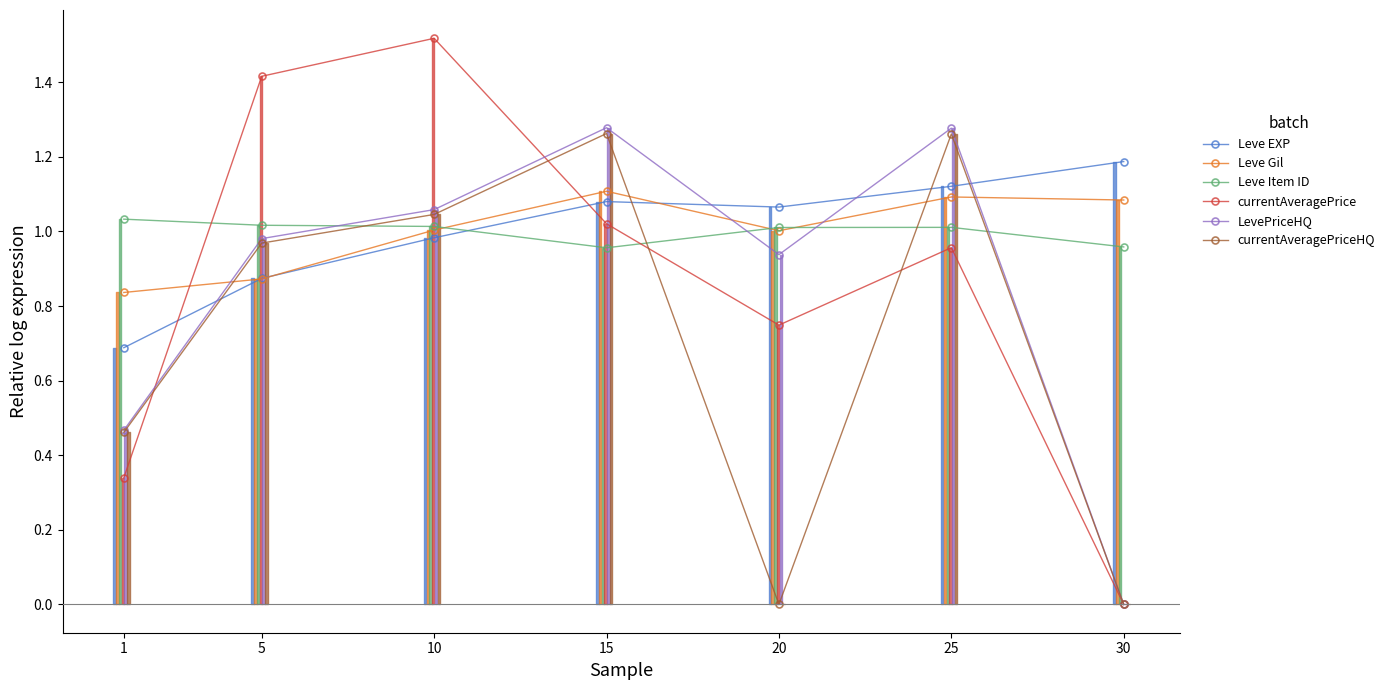

At which label does LevePriceHQ reach its peak?

15